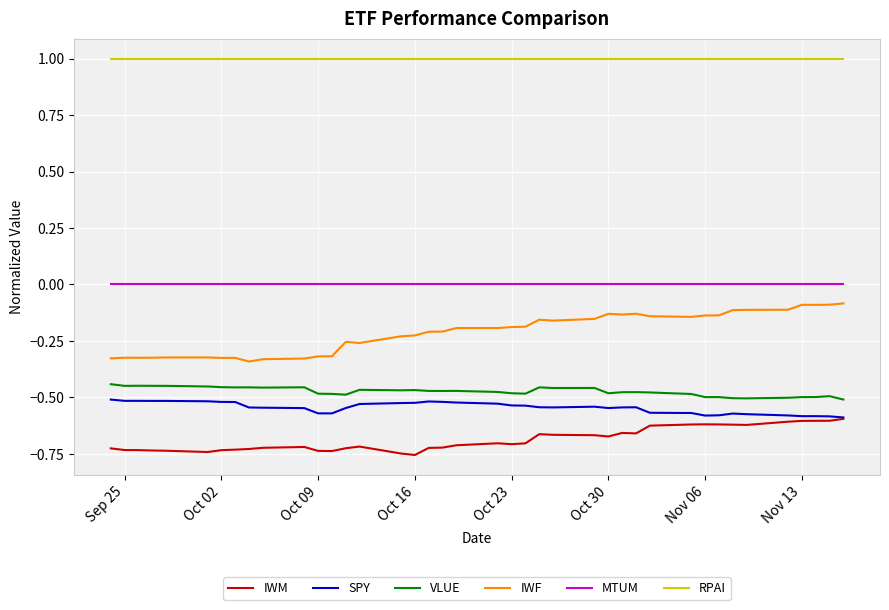

What are all the series names shown in the legend?

IWM, SPY, VLUE, IWF, MTUM, RPAI